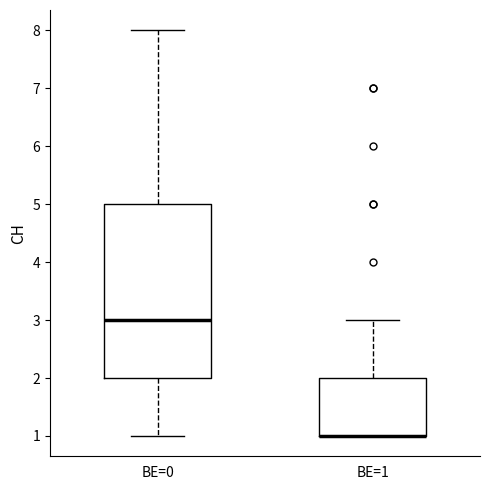

Comparing the boxes themselves (not the whiskers), which one is the tallest?

BE=0